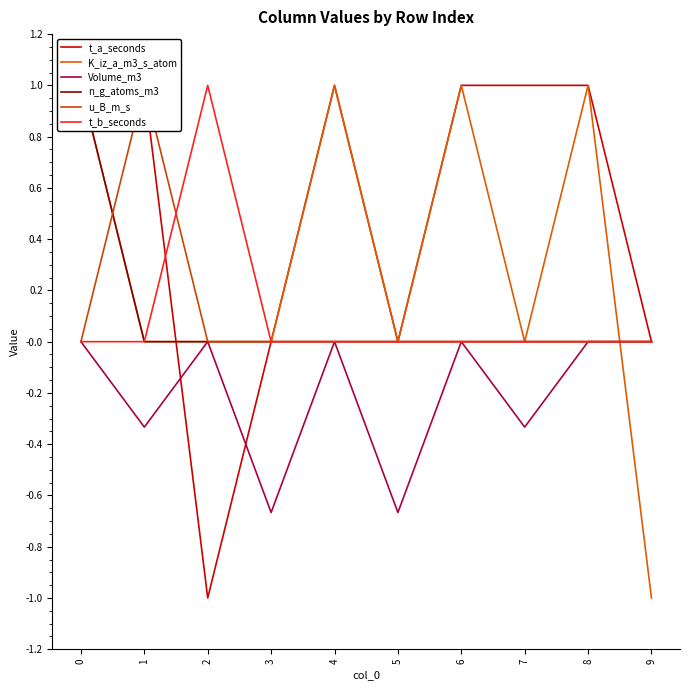

What is the total value across all series at 6?

2.0